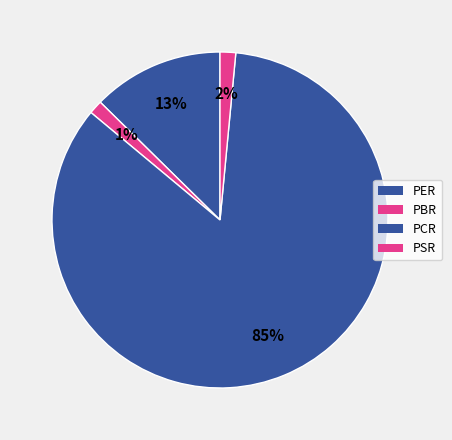

To the nearest percent, what is the difference between the largest and smallest slice percentages?

83%